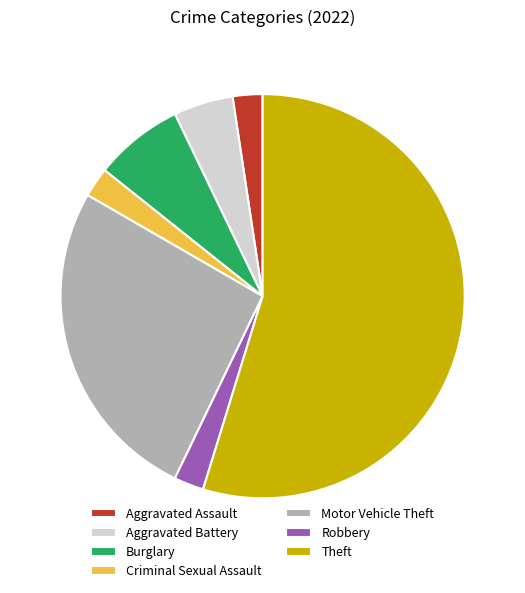

How many segments does this pie chart have?

7